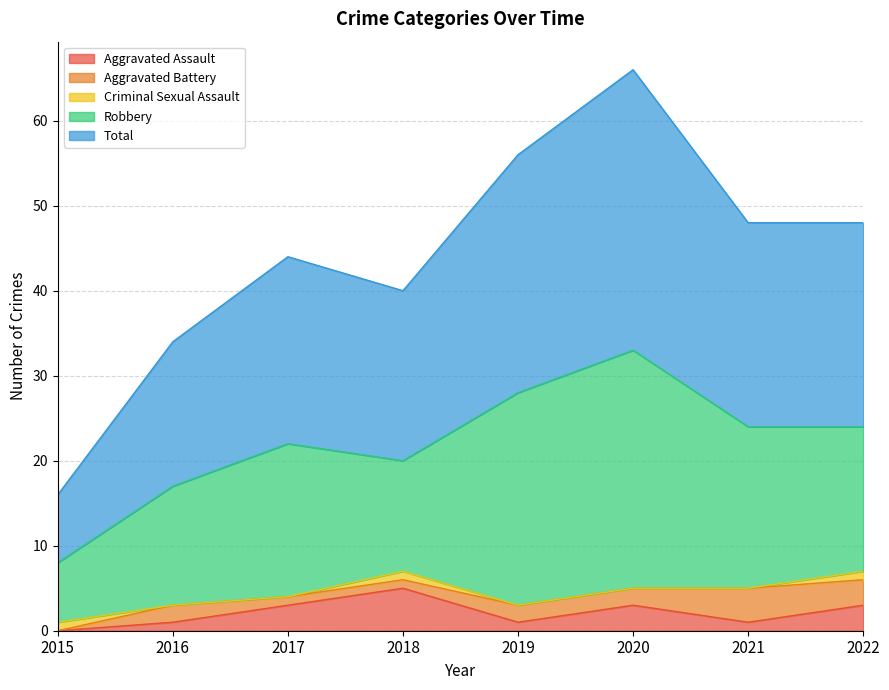

Is the value of Criminal Sexual Assault at 2015 greater than the value of Aggravated Assault at 2016?

No